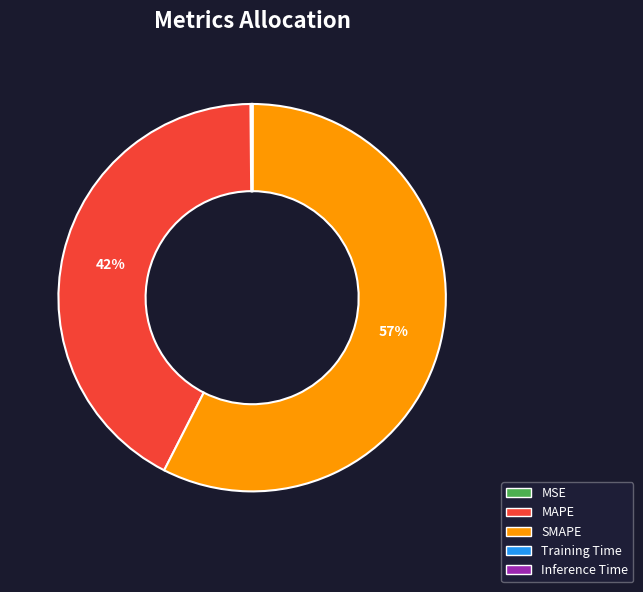

Does SMAPE account for over 50% of the chart?

Yes